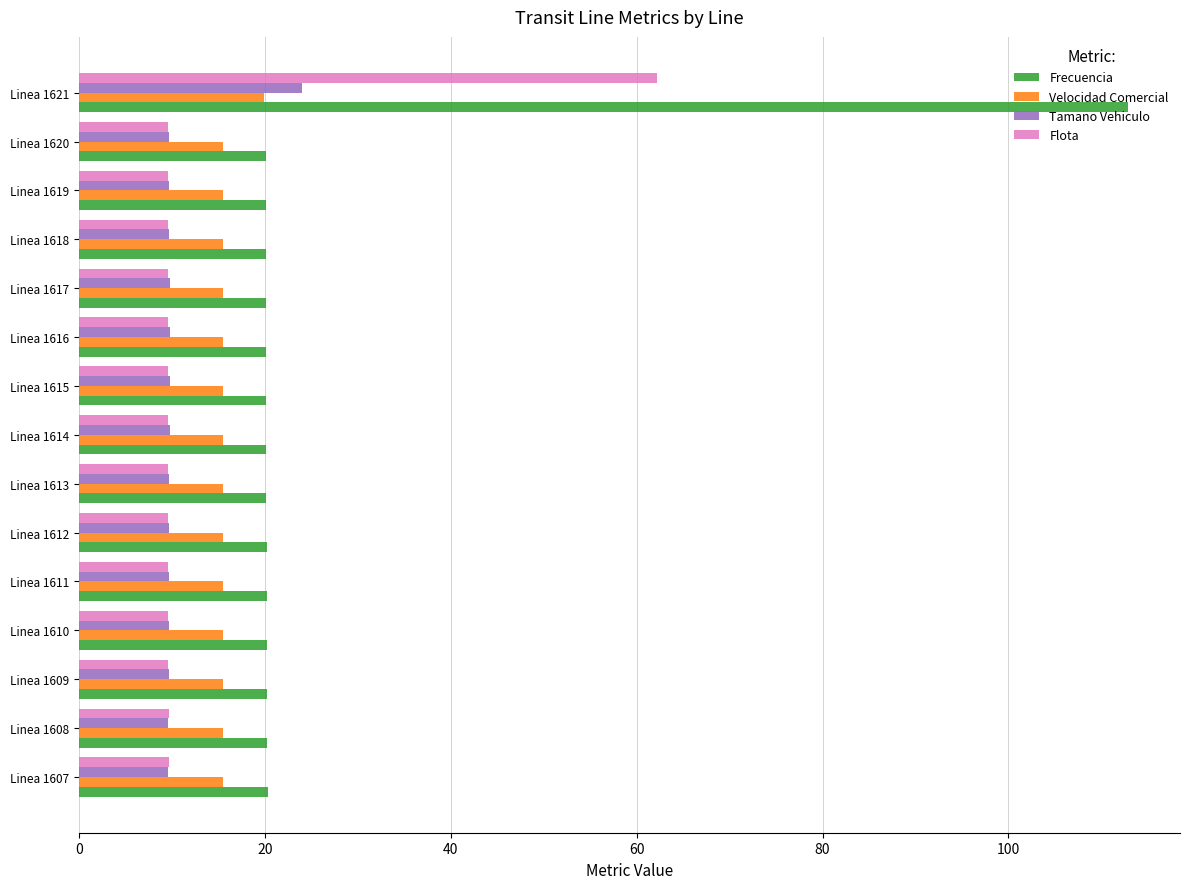

What is the average value of the Tamano Vehiculo series?

10.7